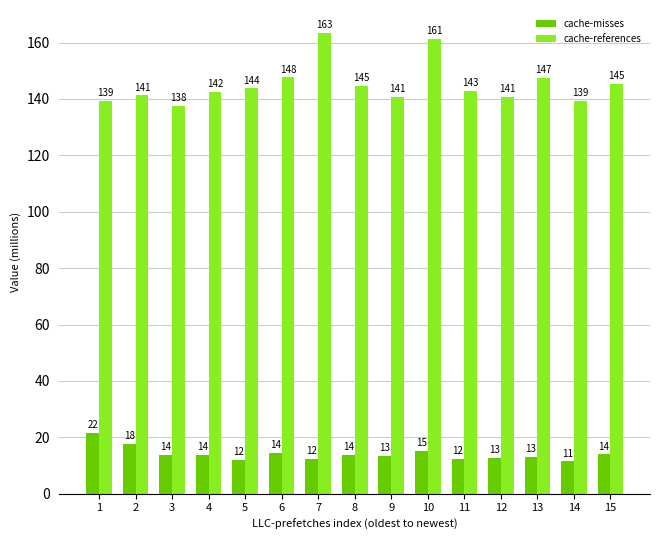

What are all the series names shown in the legend?

cache-misses, cache-references